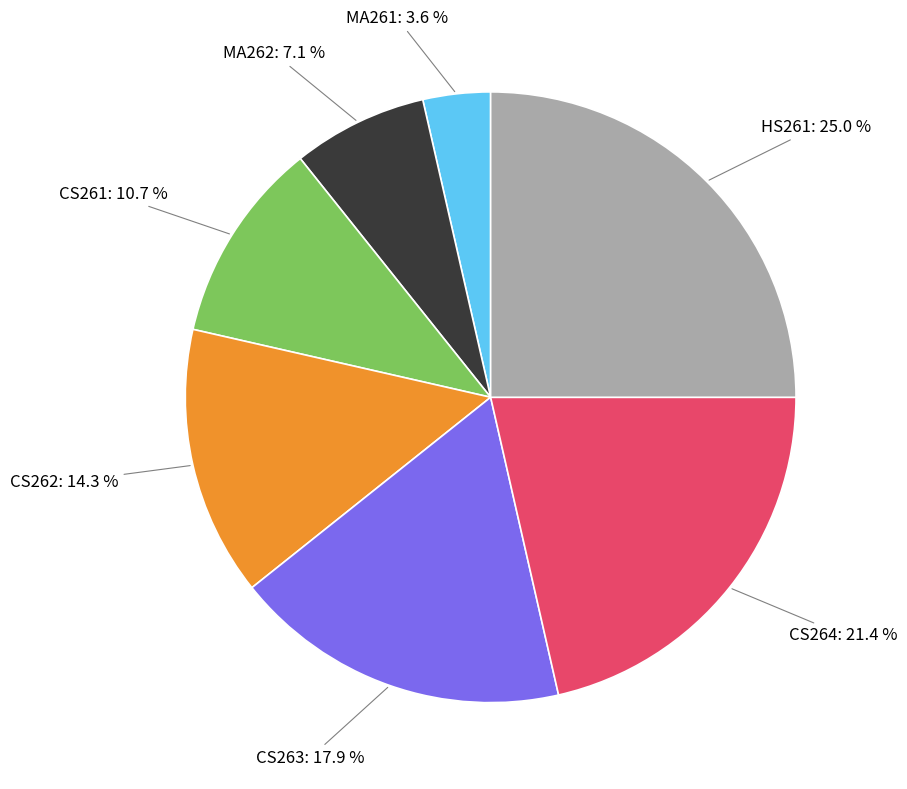

To the nearest percent, what percentage of the pie is MA261?

4%